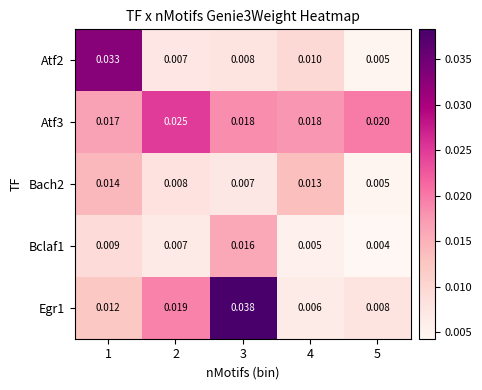

Is the value of Atf3 at 4 greater than the value of Bach2 at 3?

Yes